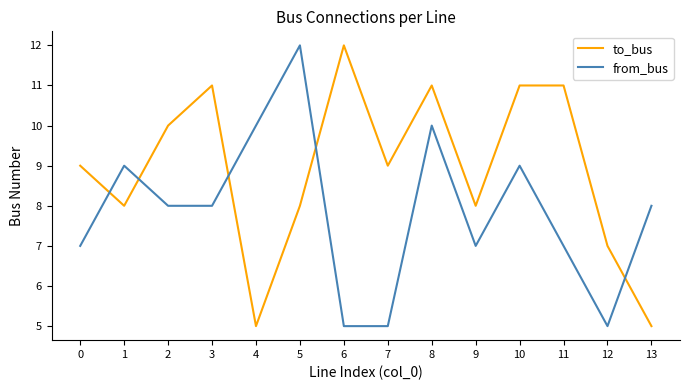

Reading left to right, list all the values displayed in this chart.

to_bus: 9	8	10	11	5	8	12	9	11	8	11	11	7	5
from_bus: 7	9	8	8	10	12	5	5	10	7	9	7	5	8